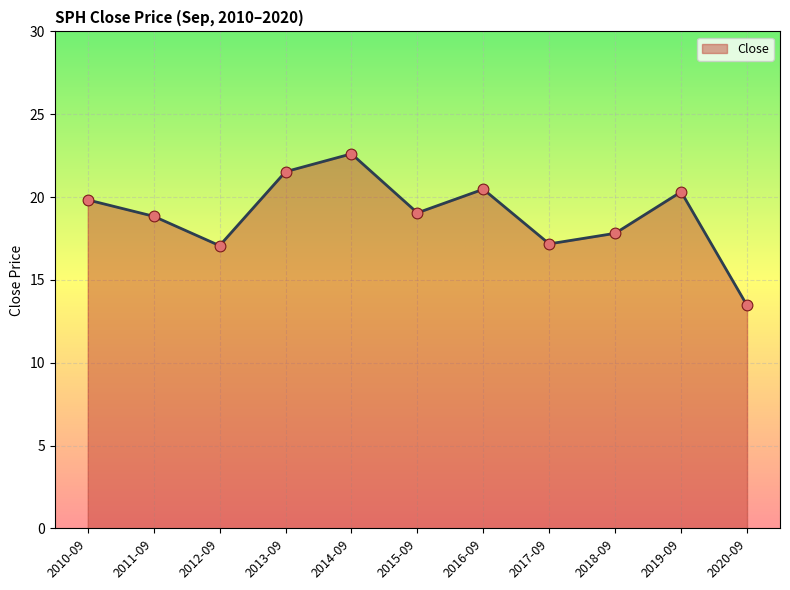

Approximately how many times larger is the value at 2015-09 compared to 2019-09?

0.9